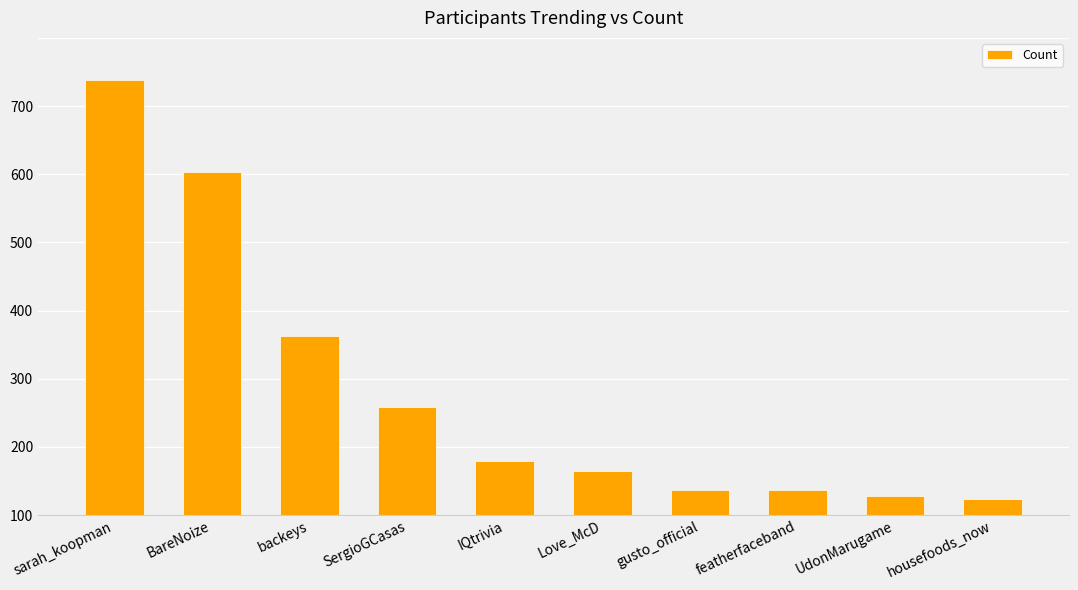

Does the chart contain any negative values?

No